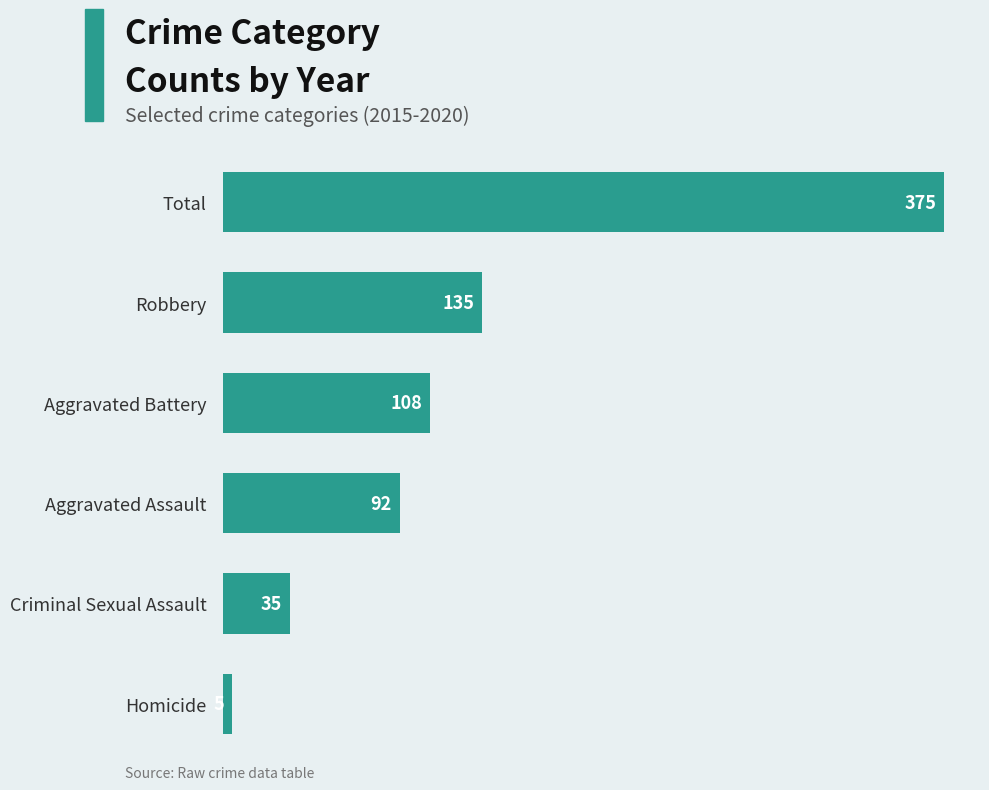

What is the difference between the second highest and minimum values?

130